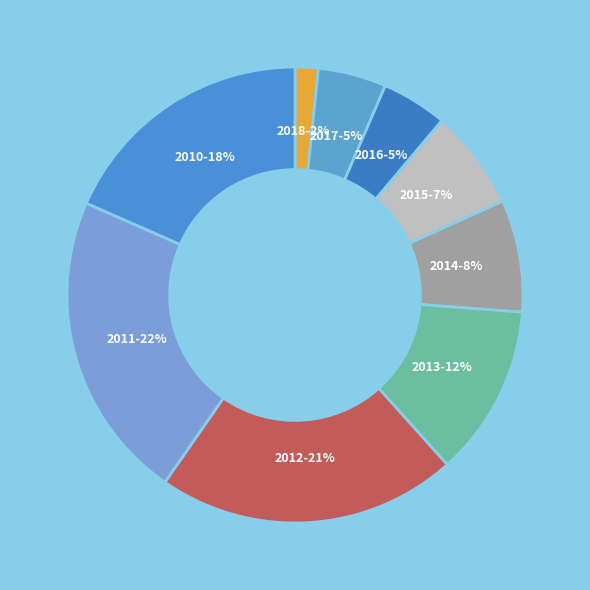

How many segments does this pie chart have?

9